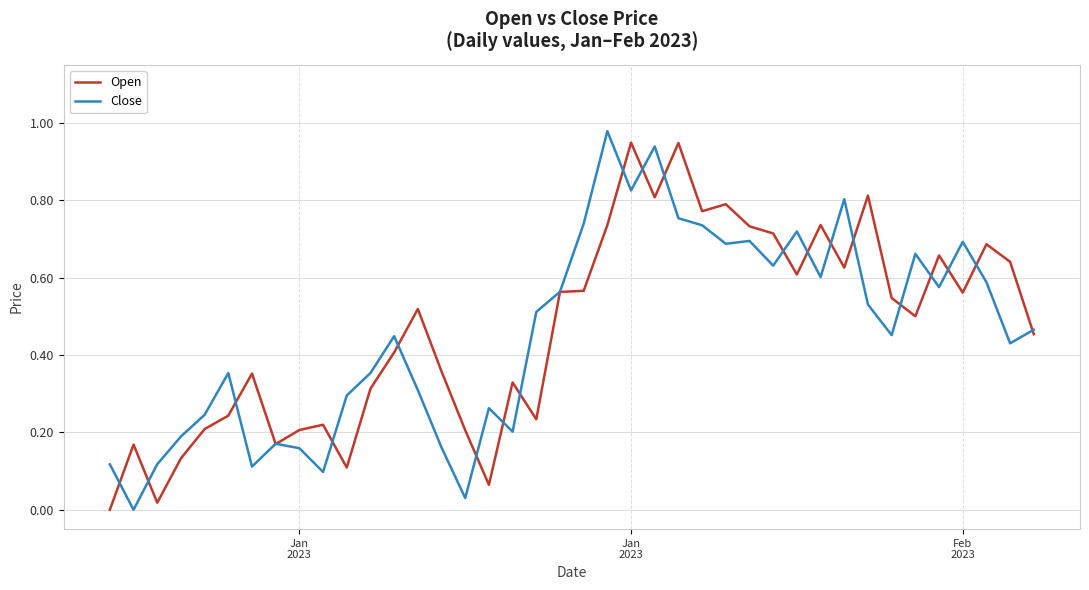

Where do Open and Close first cross each other?

Jan
2023 and Jan
2023